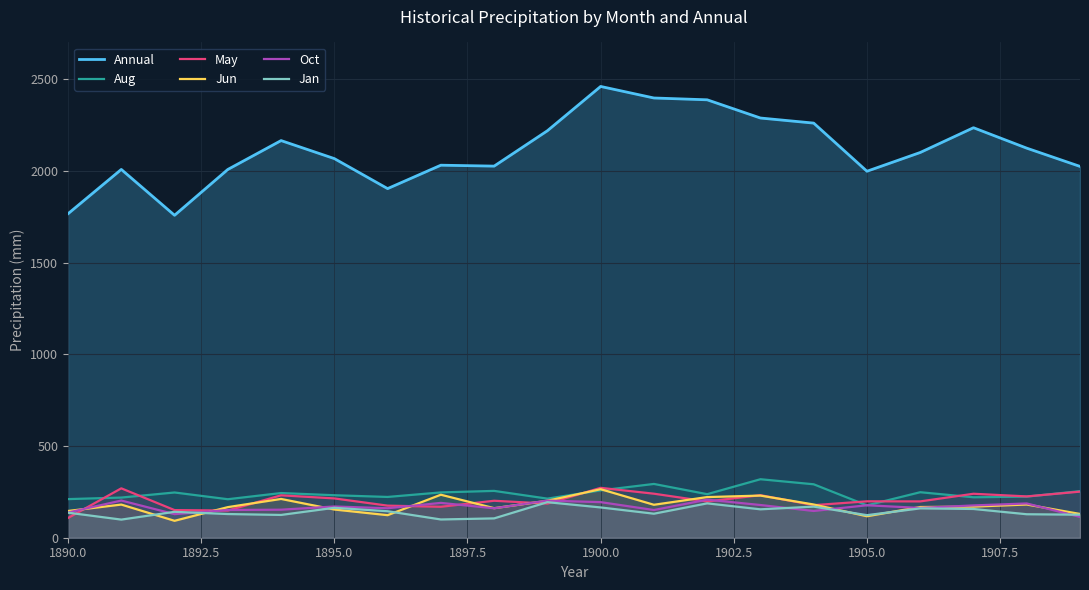

Reading left to right, extract all data points from this chart.

Annual: 1766.2	2007.7	1757.8	2007.6	2165.0	2066.8	1903.2	2030.8	2025.8	2218.6	2460.1	2397.2	2387.3	2288.0	2260.3	1997.8	2100.1	2235.1	2123.7	2024.2
Aug: 210.5	218.9	246.6	209.9	243.6	231.6	222.3	247.0	255.3	213.1	258.1	293.2	237.4	318.9	291.3	176.3	248.1	220.5	224.1	253.9
May: 107.7	269.3	150.6	148.3	231.2	214.3	174.9	168.7	201.5	186.0	271.9	240.0	197.6	232.0	177.5	198.5	198.0	239.7	225.2	251.3
Jun: 145.8	180.7	92.2	166.8	211.4	153.7	122.9	234.4	161.1	201.4	264.5	179.6	221.6	229.7	181.1	117.0	167.4	169.5	181.0	129.6
Oct: 137.2	202.8	128.5	151.2	152.8	170.3	160.7	189.9	160.5	202.3	194.0	151.0	207.6	178.3	145.8	177.0	162.4	176.1	186.8	113.4
Jan: 136.6	98.8	141.2	129.1	124.2	163.1	144.4	99.5	105.4	193.8	165.1	130.9	187.3	154.9	169.5	123.0	160.0	156.7	128.0	125.5